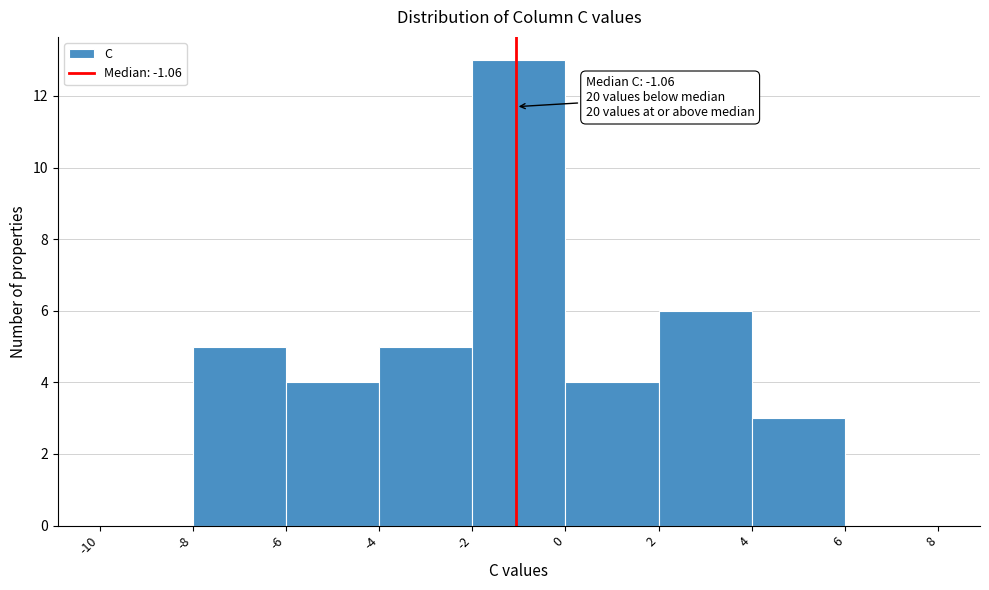

Which range on the x-axis has the tallest bar?

-2 to 0